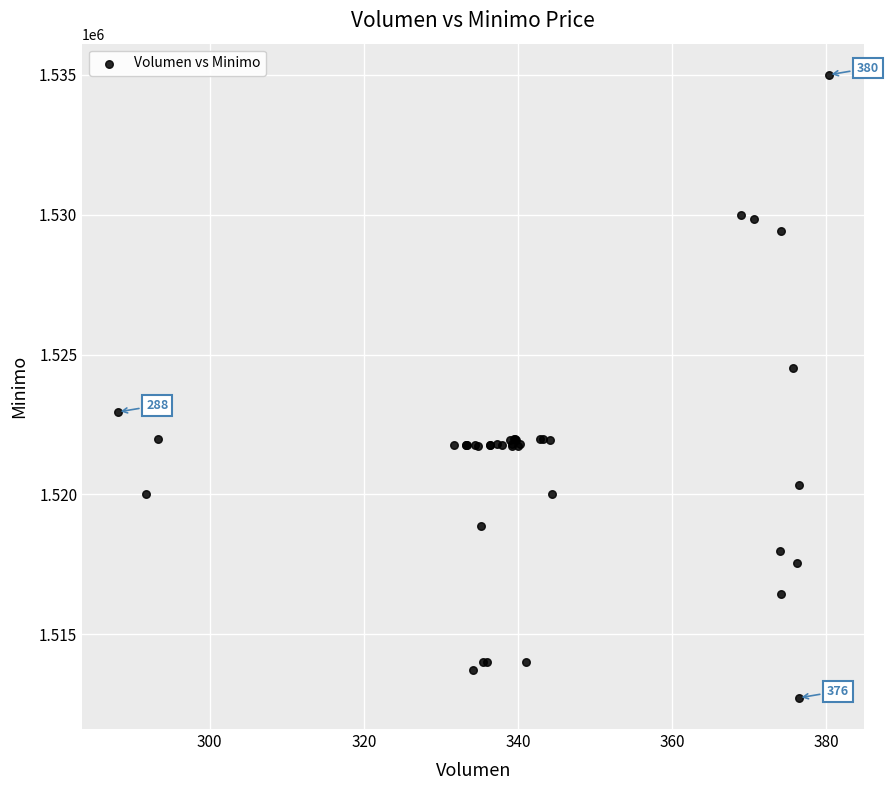

What Y value in the scatter plot is closest to 1523862?

1524513